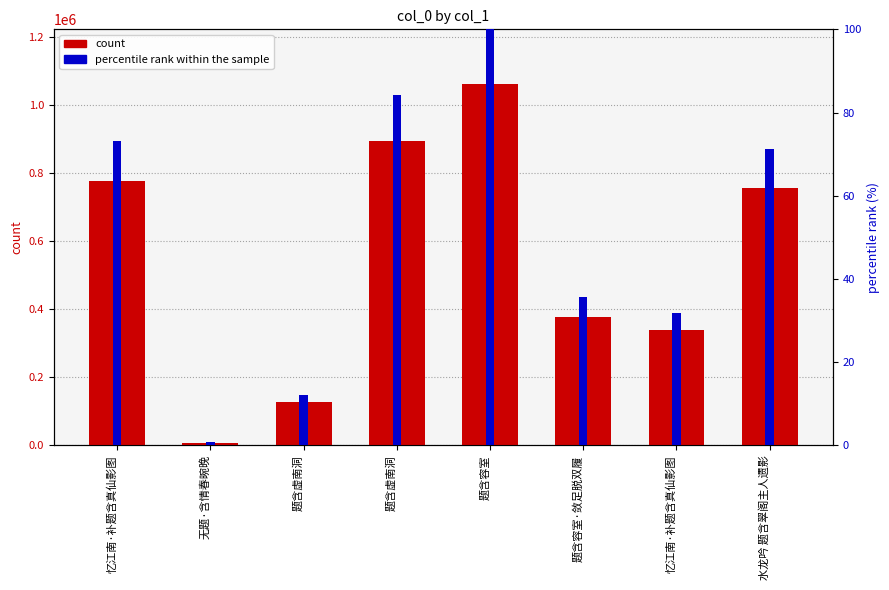

What is the value of the percentile rank within the sample bar at the 2nd from the left?

0.7